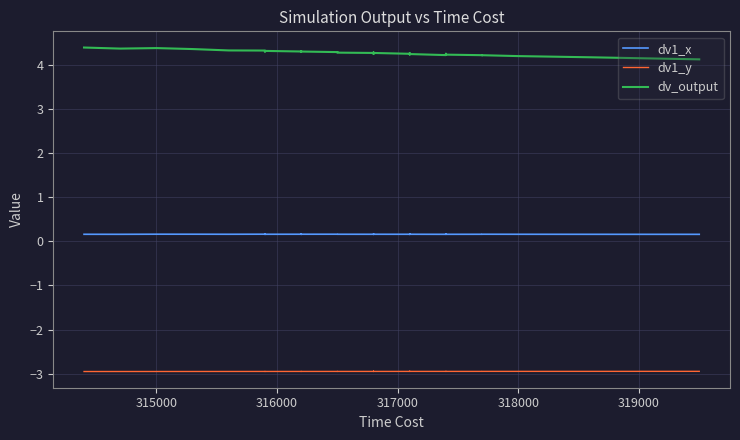

How many interior local valleys does the dv1_x series have?

10